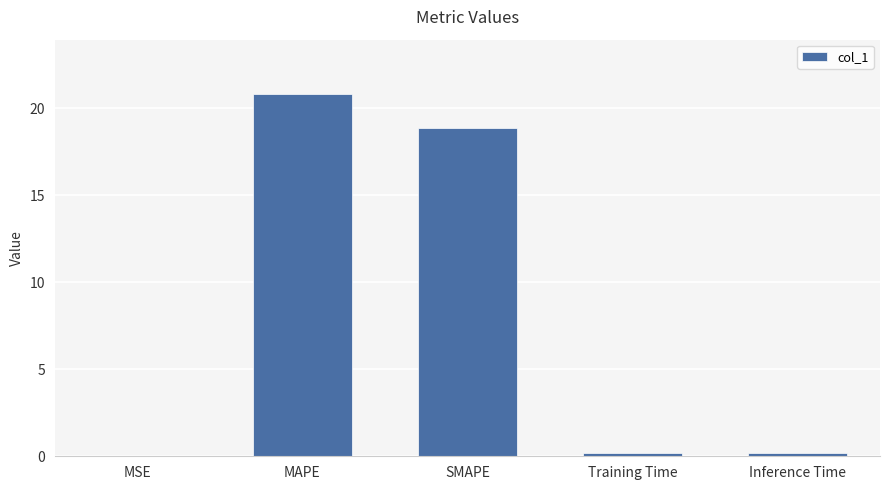

Does the chart contain stacked bars?

No